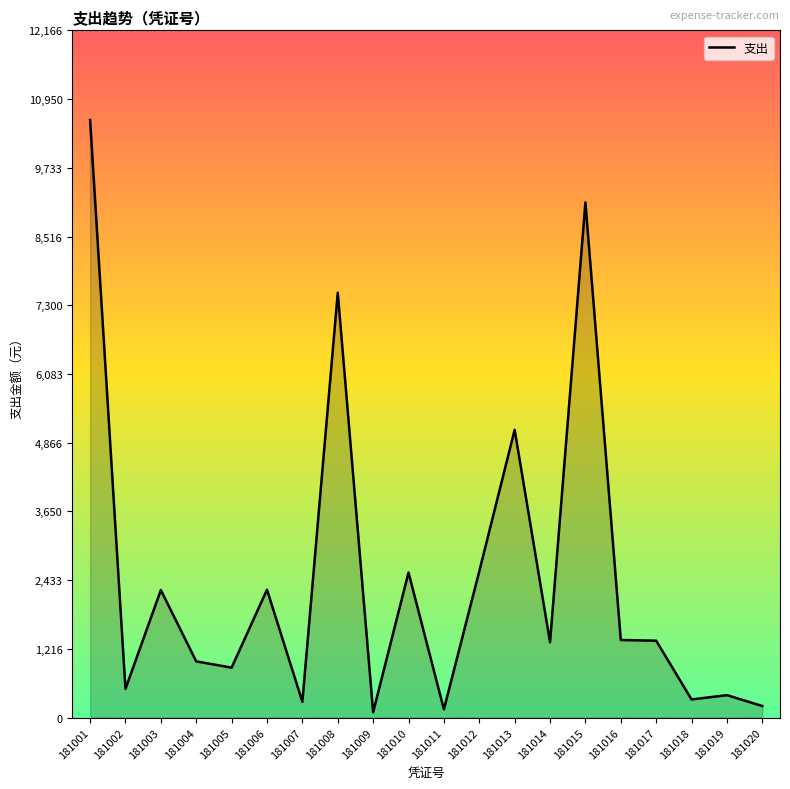

The value at 181008 is 12613.3. True or false?

False